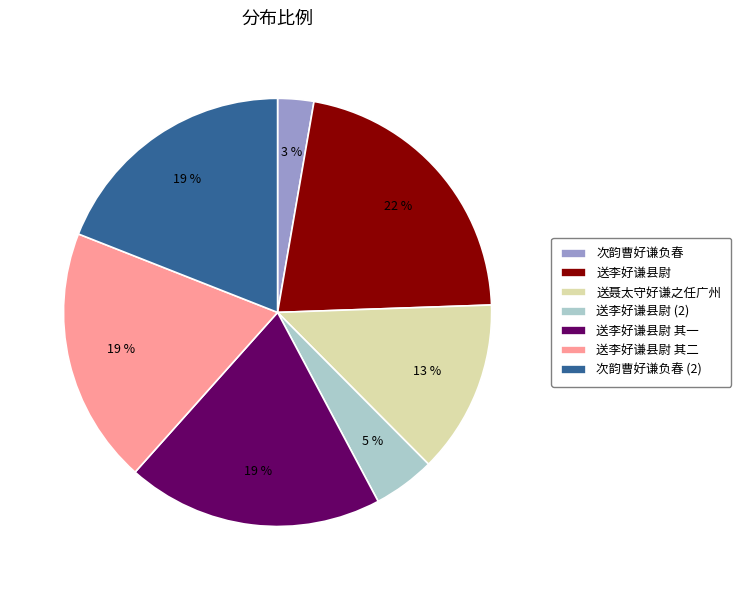

How many slices are in this pie chart?

7